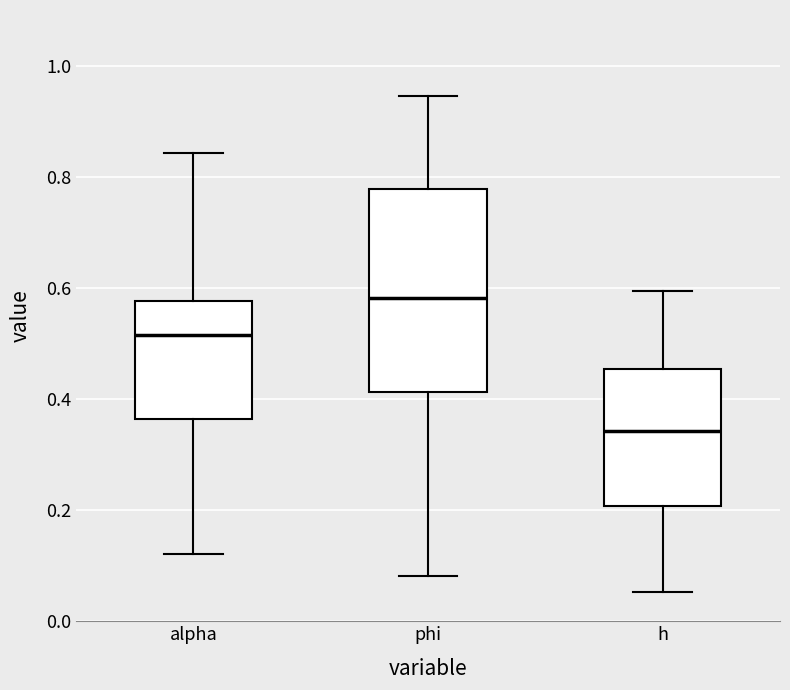

Reading left to right, transcribe this box plot: for each box, give where its median line is, the range the box spans, and where its two whiskers end, as read against the y-axis. The values are not printed on the chart, so give them approximately, as read against the axis.

alpha: median 0.52, box 0.36 to 0.58, whiskers 0.12 to 0.84
phi: median 0.58, box 0.42 to 0.78, whiskers 0.08 to 0.94
h: median 0.34, box 0.20 to 0.46, whiskers 0.06 to 0.60